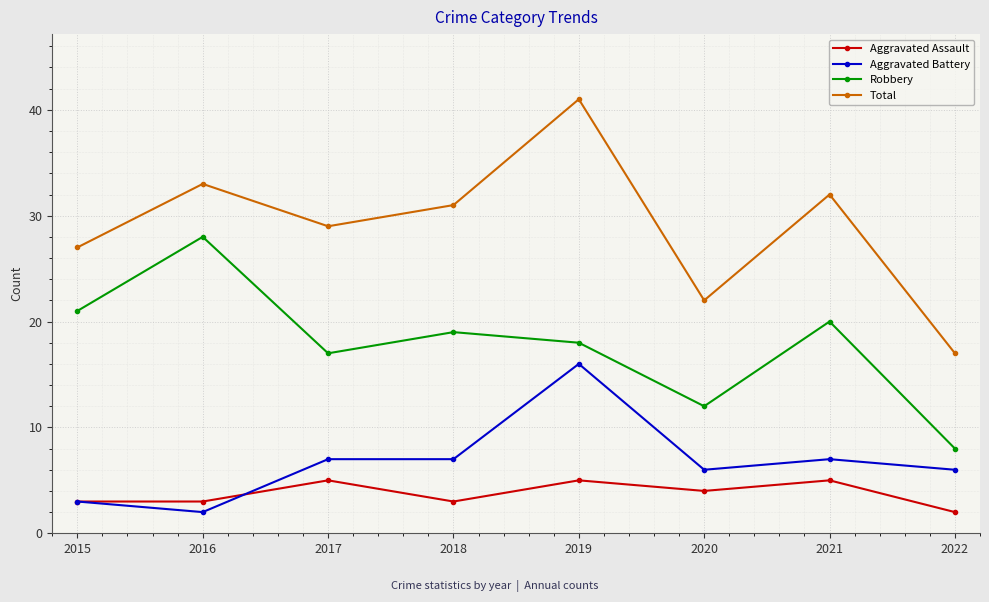

Read the Total value at 2016, to the nearest 5.

35